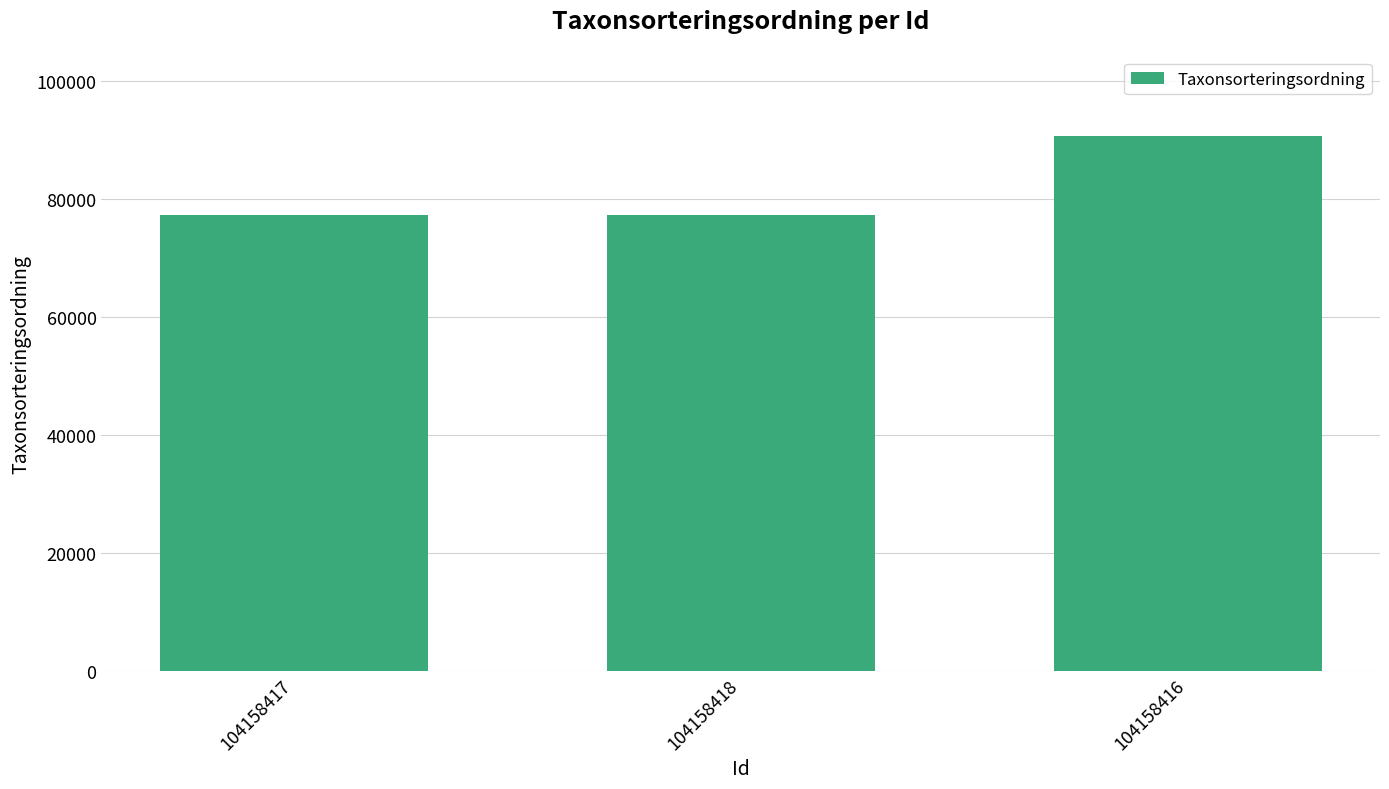

What is the label of the 1st bar from the left?

104158417